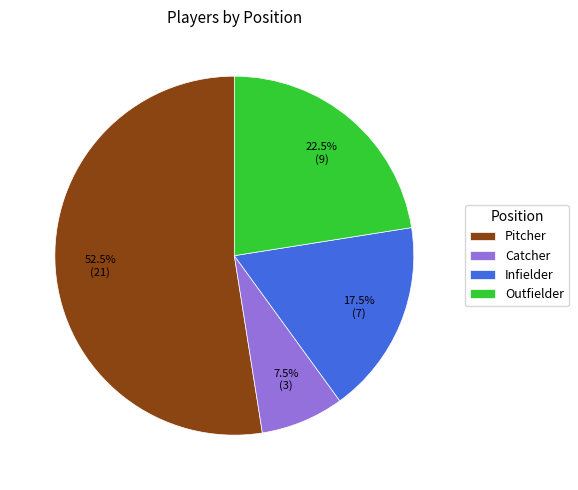

How many slices are in this pie chart?

4